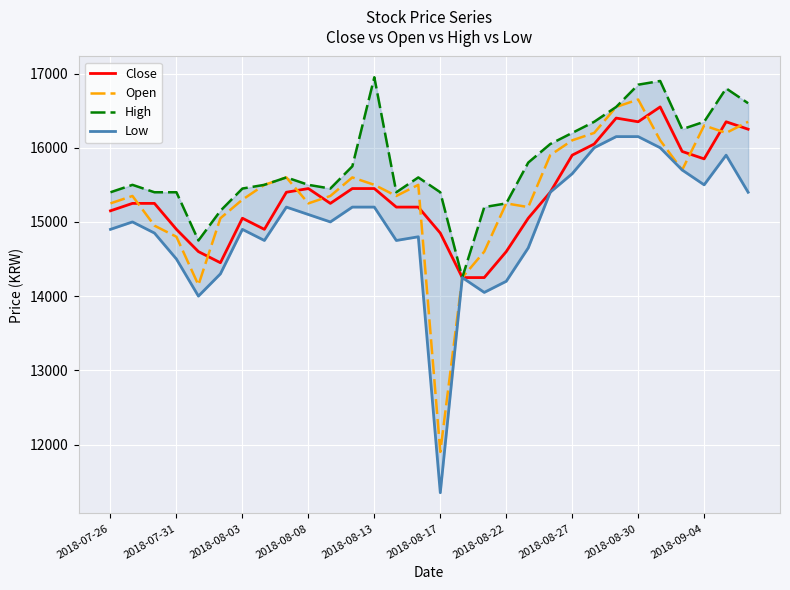

What is the average value of the Close series?

15367